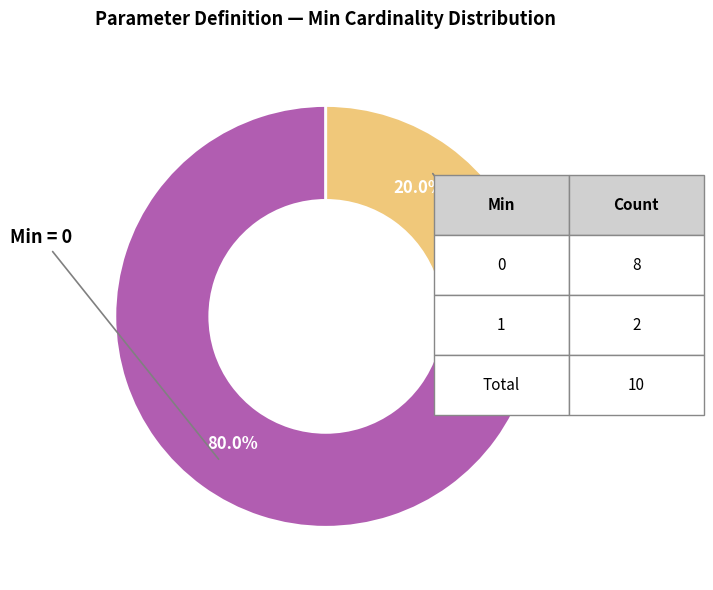

Count the number of slices in the pie.

2